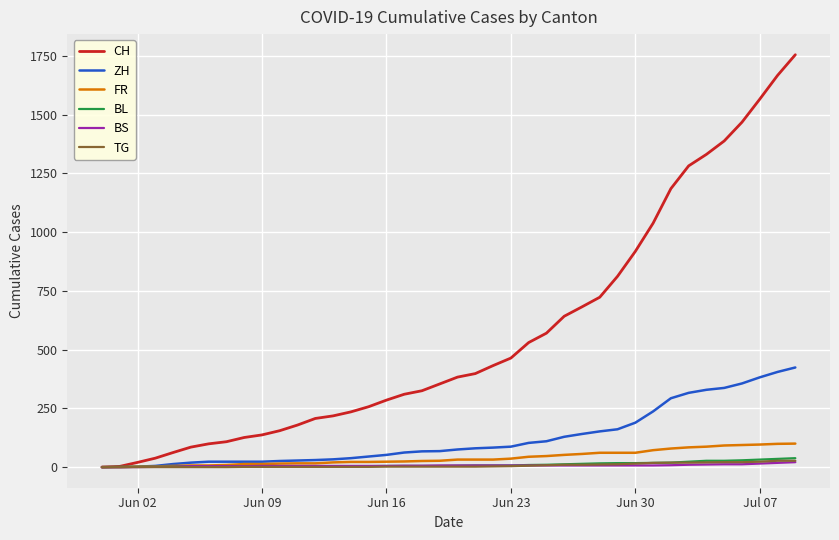

Which series has the largest total across all categories?

CH